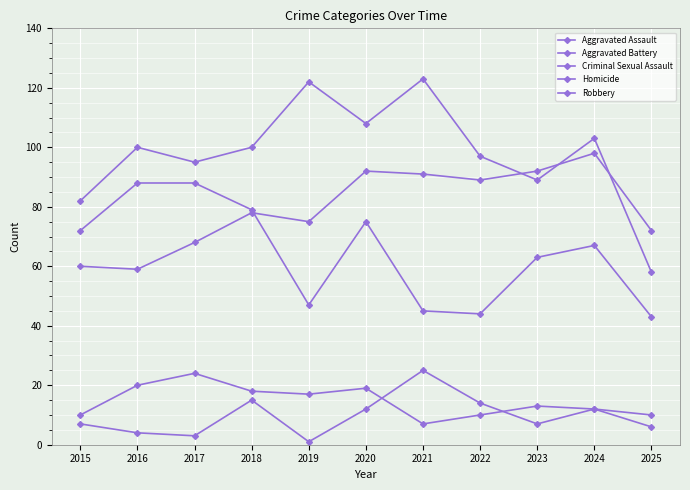

How many lines are shown in the chart?

5